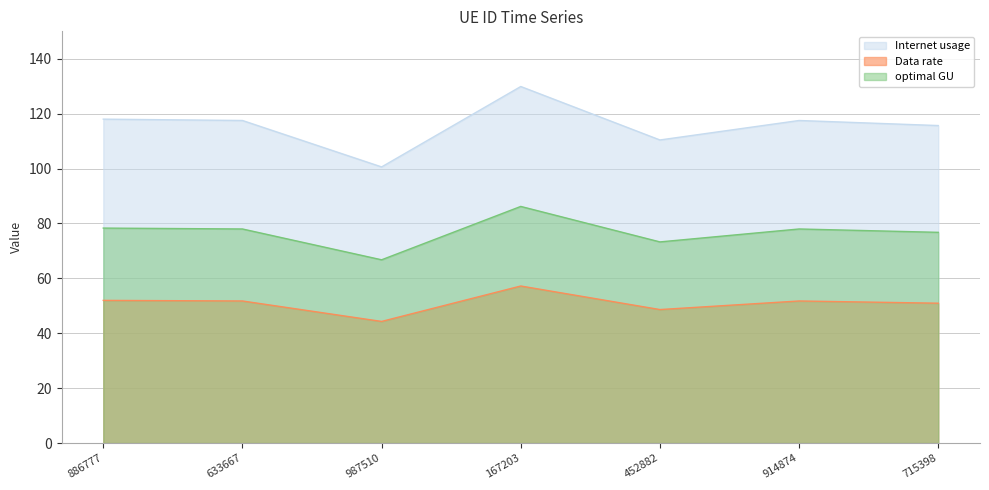

At how many categories does at least one series exceed 111?

5